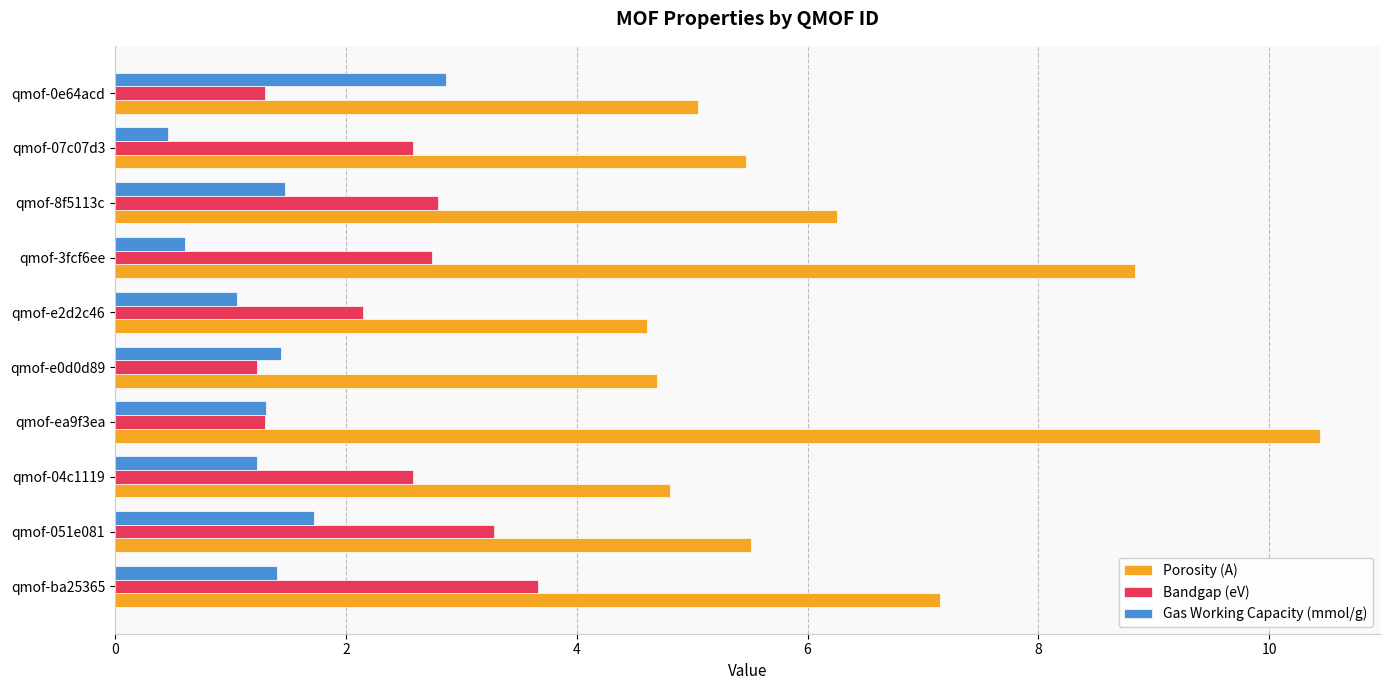

Which series has the widest spread of values?

Porosity (A)